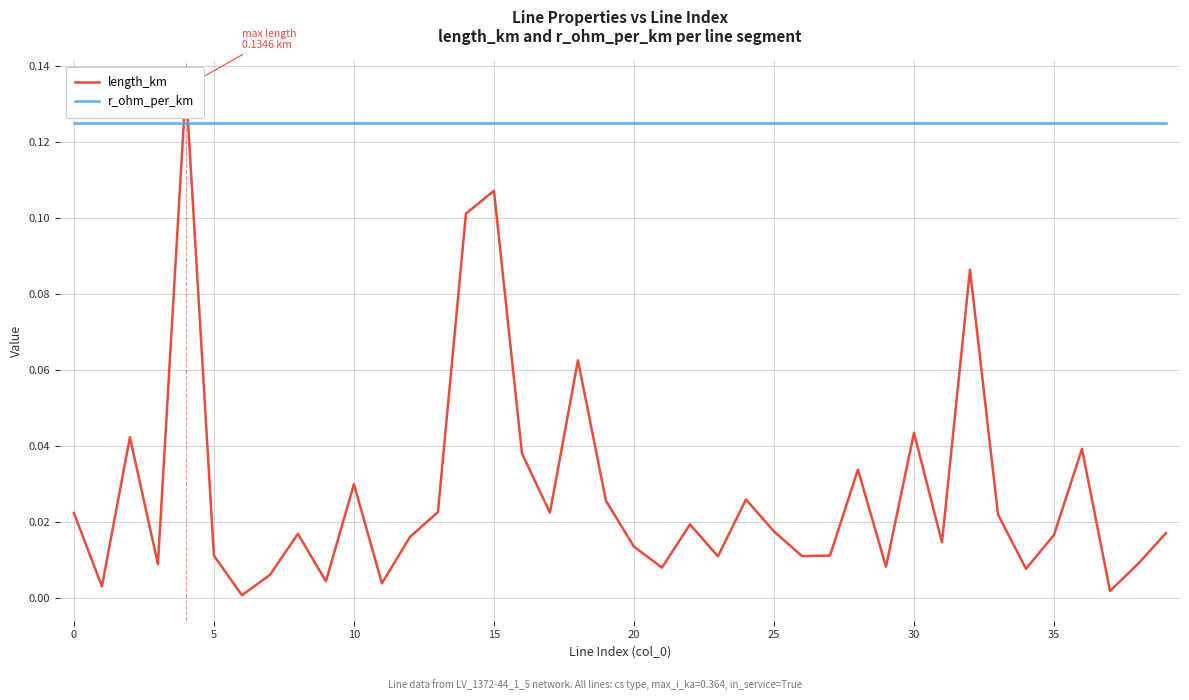

List the series in order of their peak value, highest first.

length_km, r_ohm_per_km